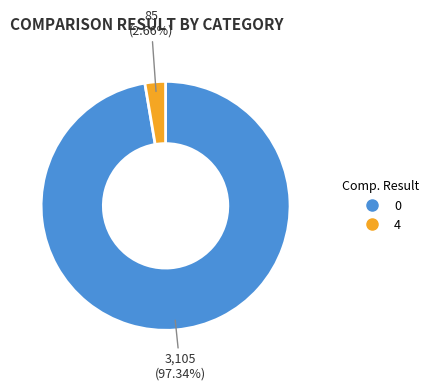

Is there a majority slice in this chart?

Yes